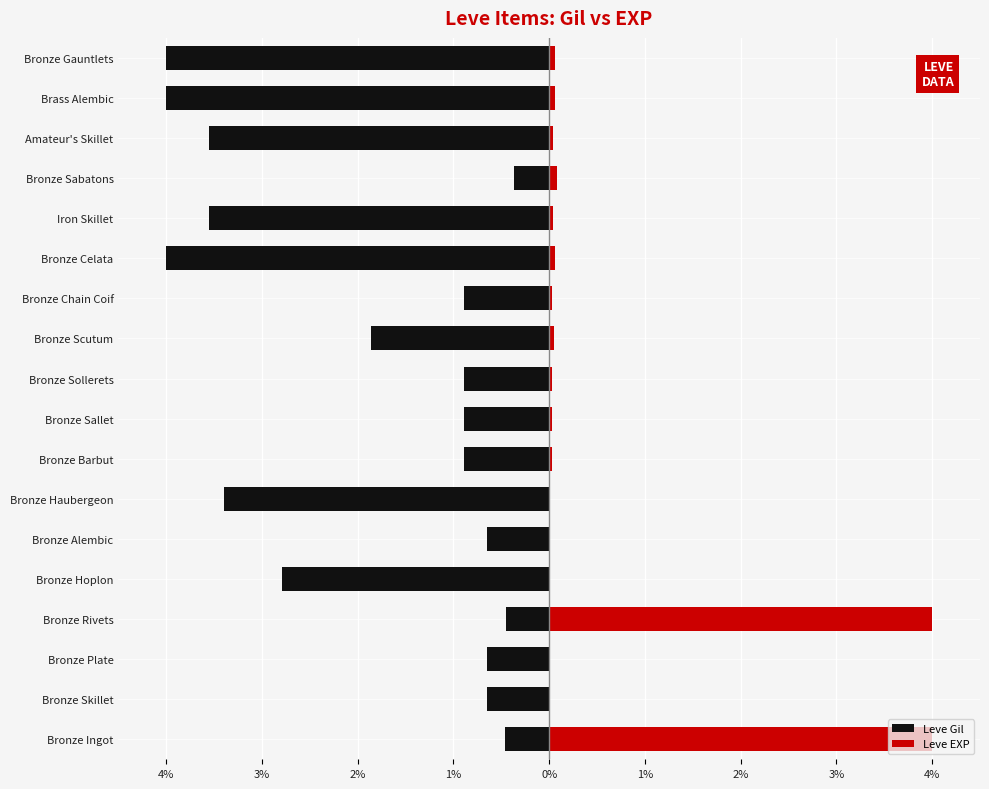

True or false: Leve Gil has a value of -2.2 at Iron Skillet.

False